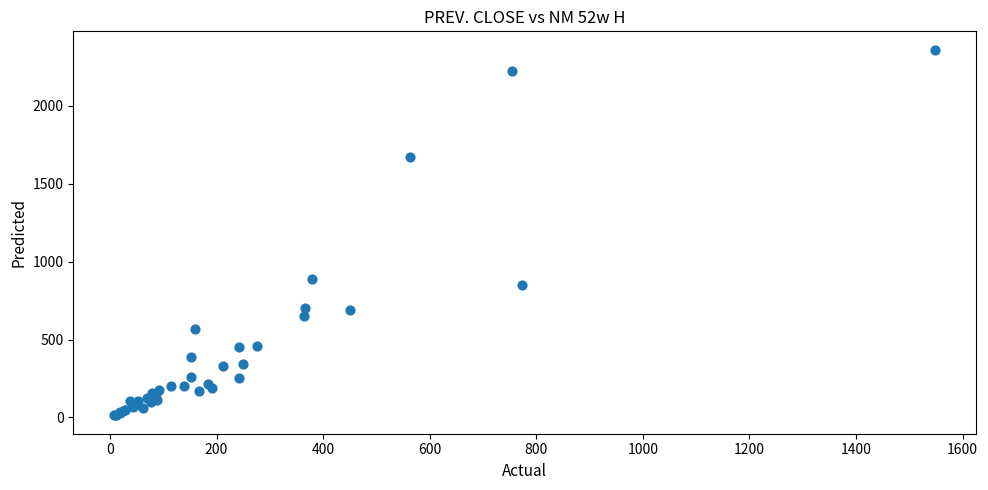

What Y value in the scatter plot is closest to 1186?

888.8